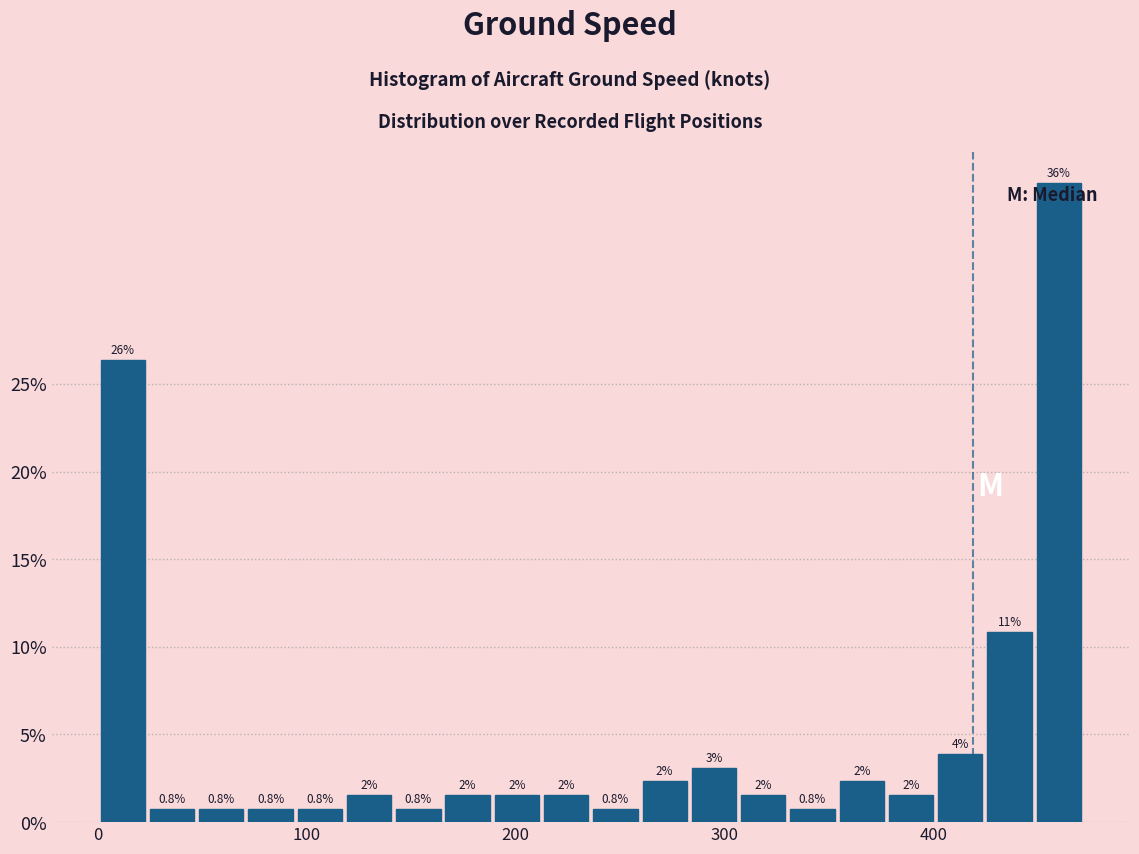

Read against the x-axis, roughly where is the centre of the tallest bar?

460